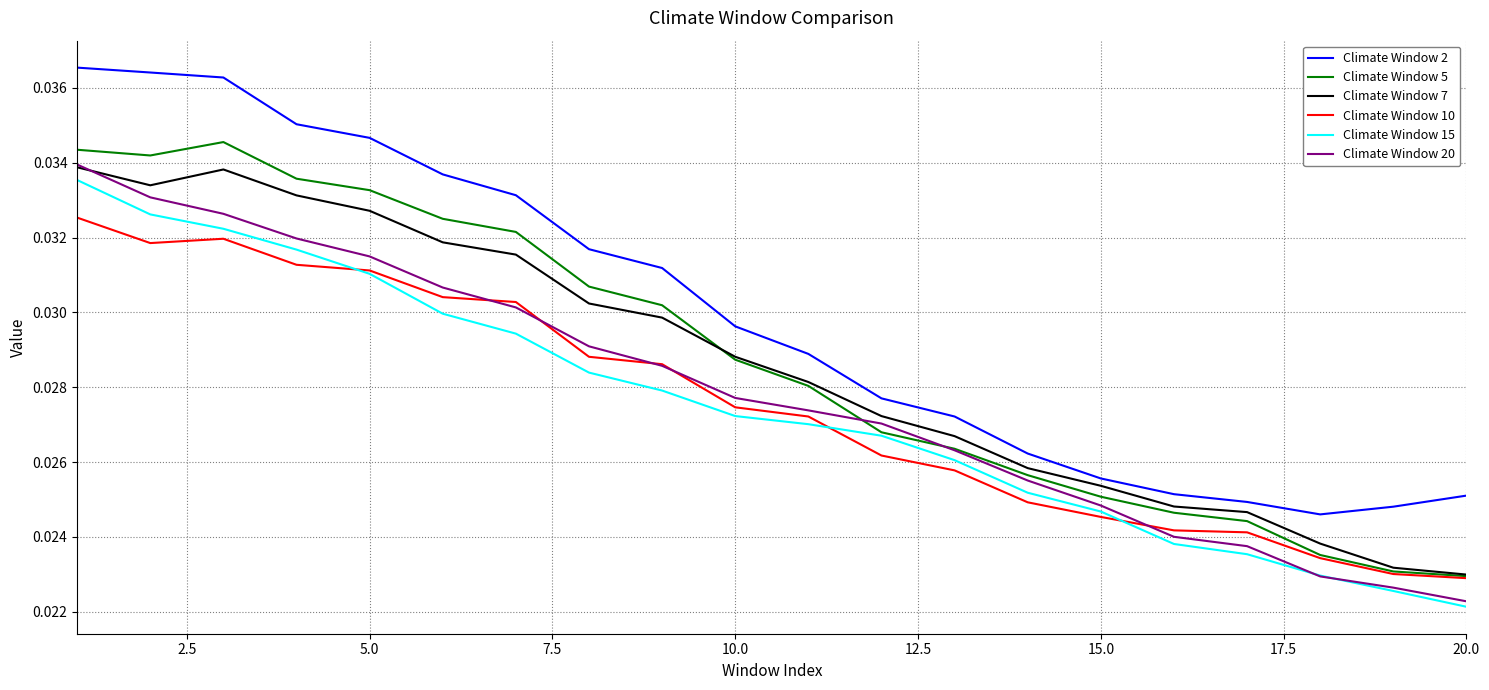

True or false: Climate Window 2 and Climate Window 10 intersect in this chart.

False